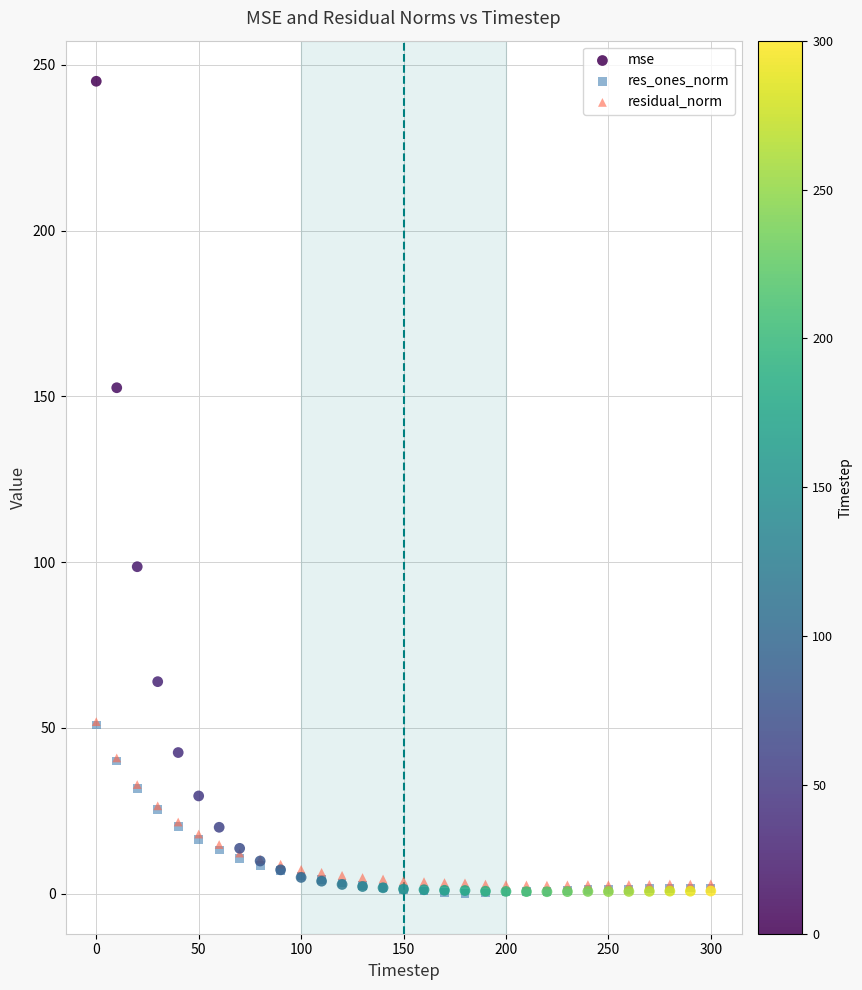

Across all series, what Y value is closest to 122?

98.6